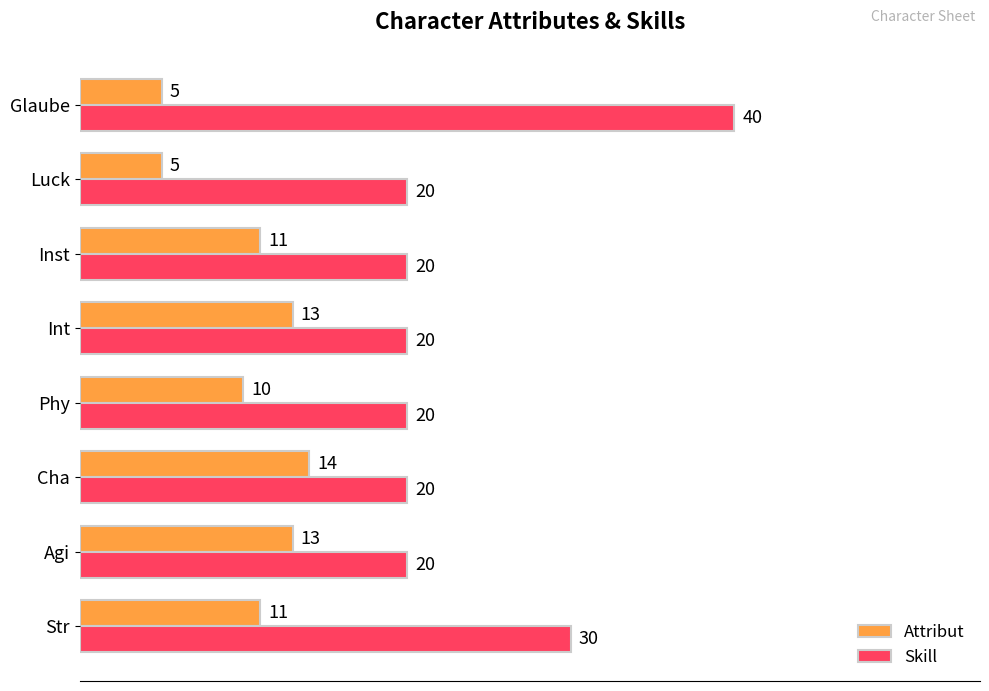

List the series in order of their peak value, lowest first.

Attribut, Skill